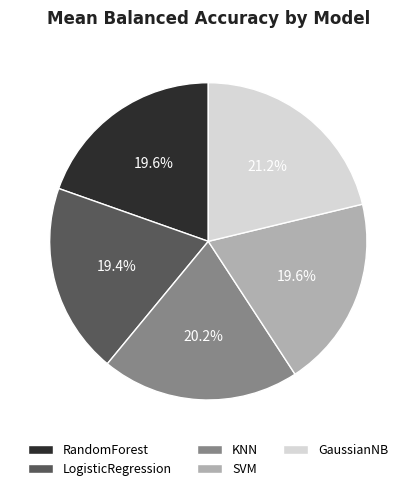

Does LogisticRegression represent more than half of the total?

No